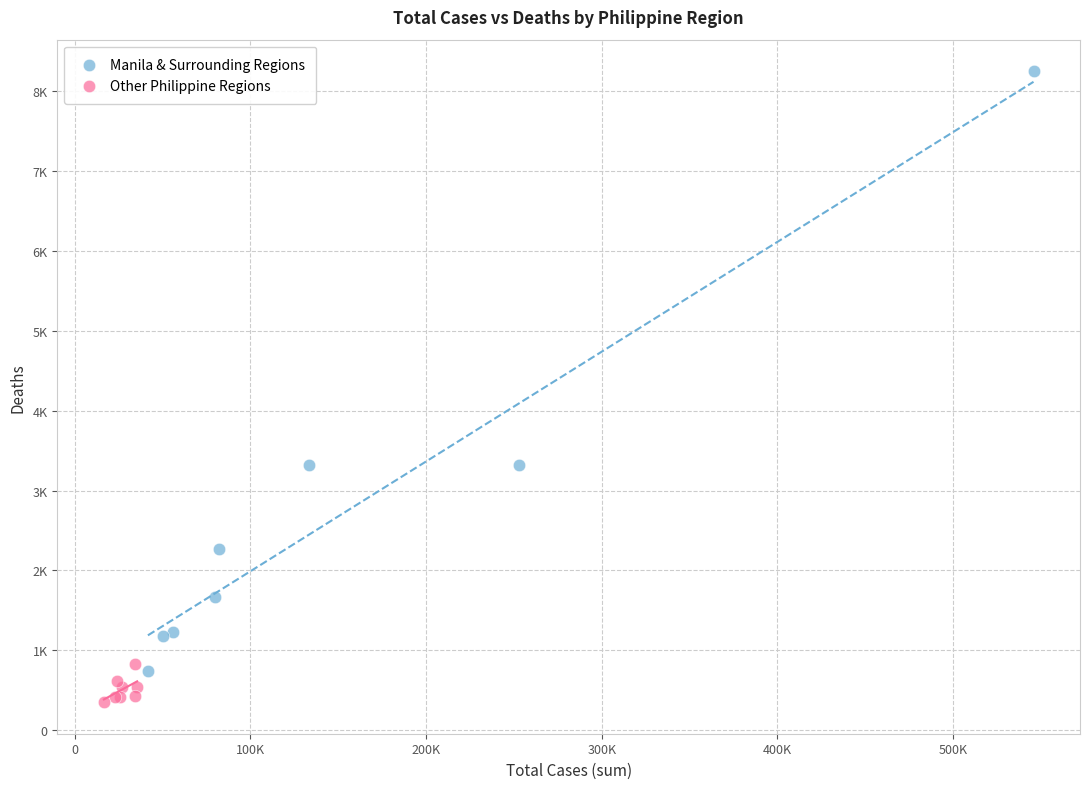

What are all the series names shown in the legend?

Manila & Surrounding Regions, Other Philippine Regions